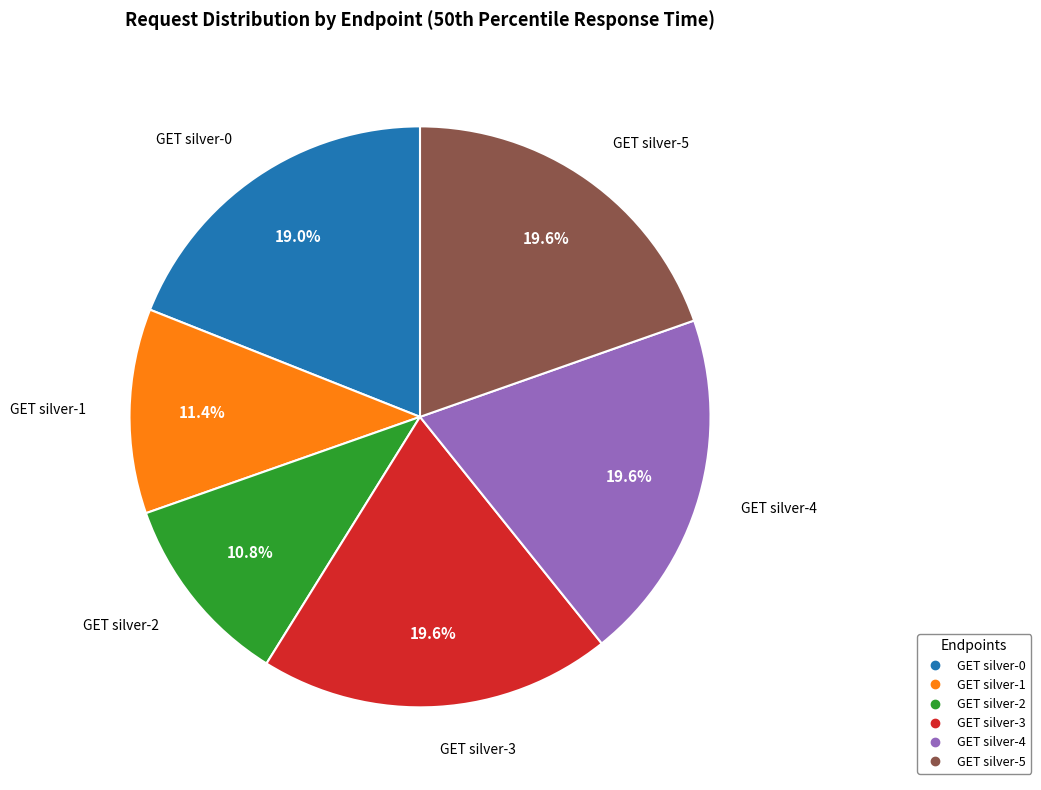

Is GET silver-4 the majority of the pie?

No